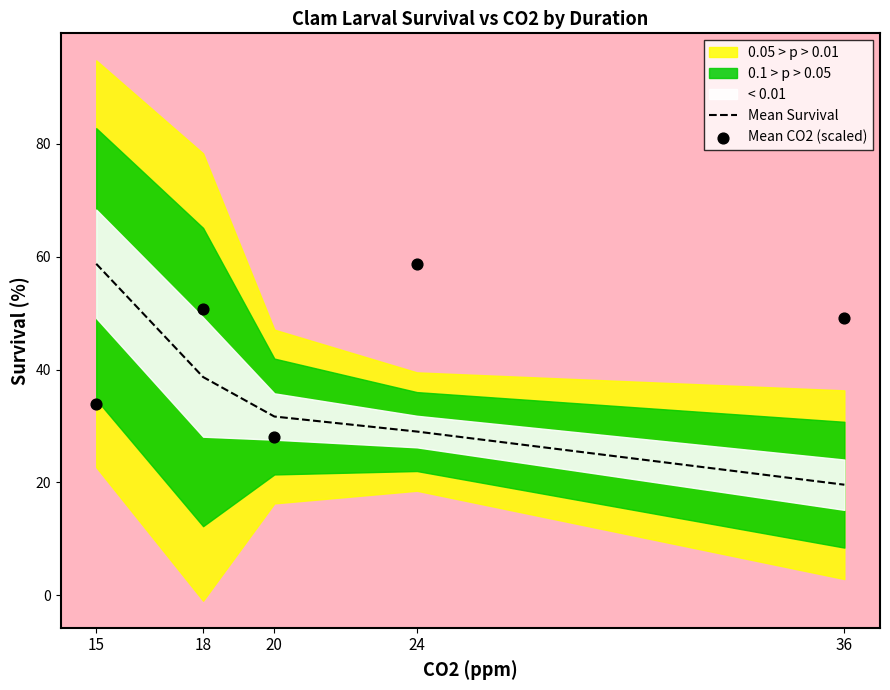

Which series has the largest Y range (max minus min)?

Mean Survival